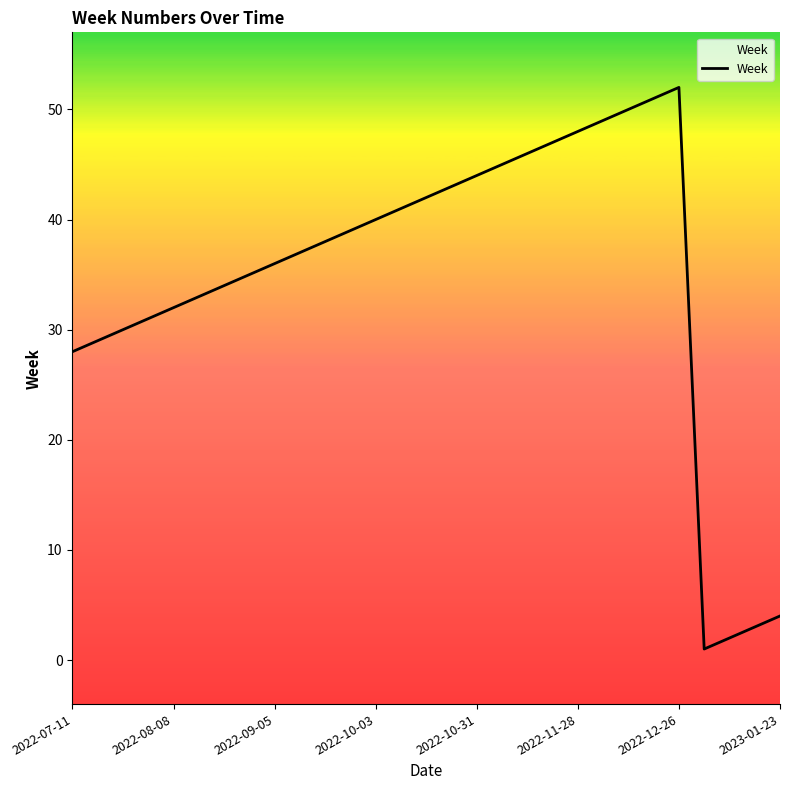

Where does the data first go above 38?

11